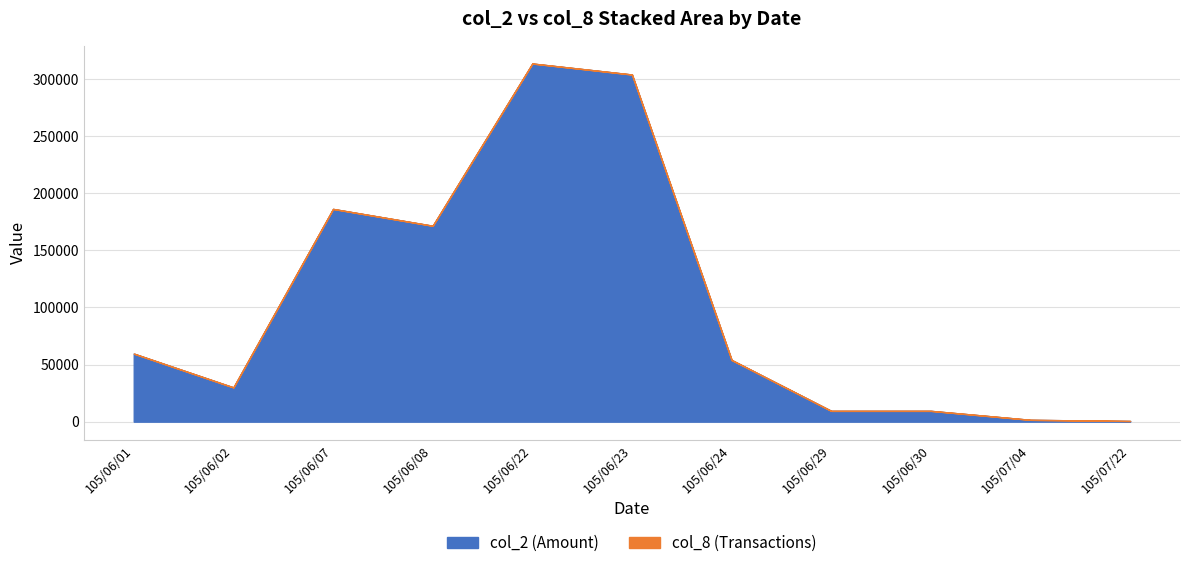

True or false: col_2 has more than 0 interior local peaks.

True